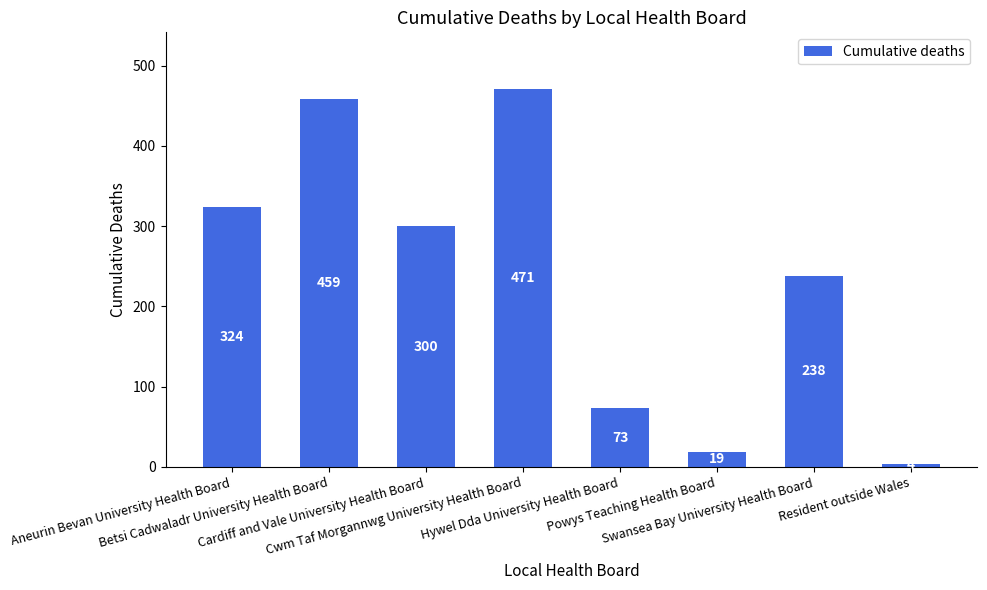

Reading left to right, extract all data points from this chart.

Aneurin Bevan University Health Board=324	Betsi Cadwaladr University Health Board=459	Cardiff and Vale University Health Board=300	Cwm Taf Morgannwg University Health Board=471	Hywel Dda University Health Board=73	Powys Teaching Health Board=19	Swansea Bay University Health Board=238	Resident outside Wales=4